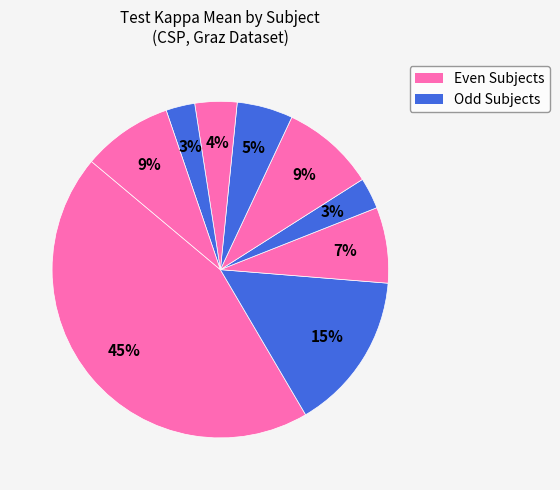

How many segments does this pie chart have?

9